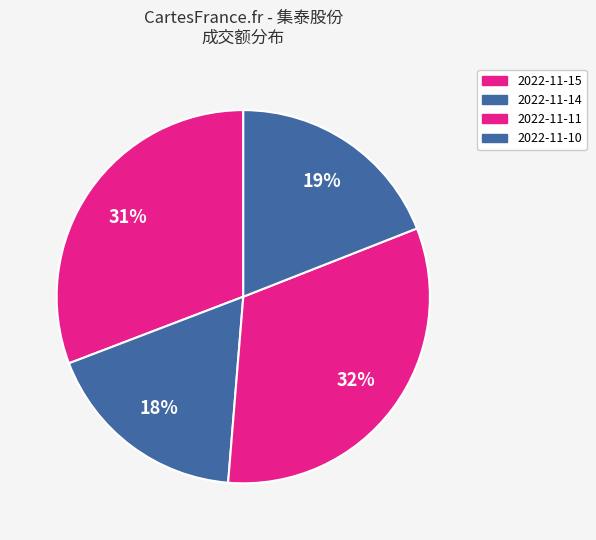

How many segments does this pie chart have?

4